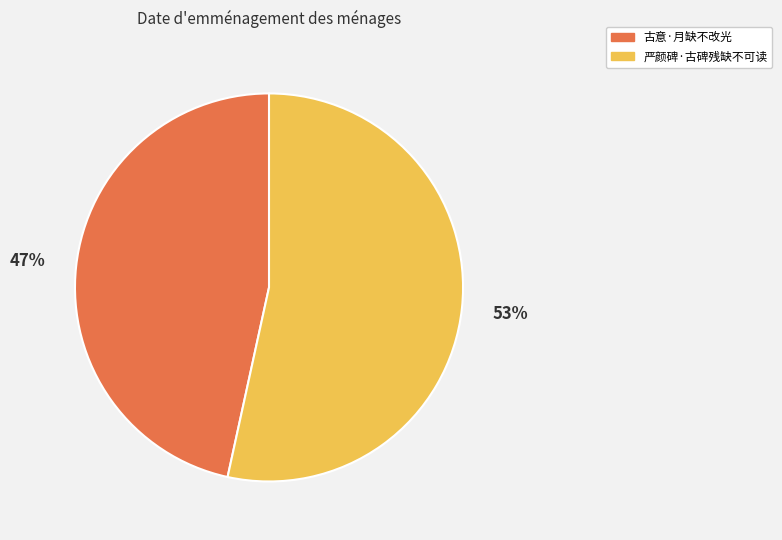

Combined, do 古意·月缺不改光 and 严颜碑·古碑残缺不可读 account for over 50%?

Yes